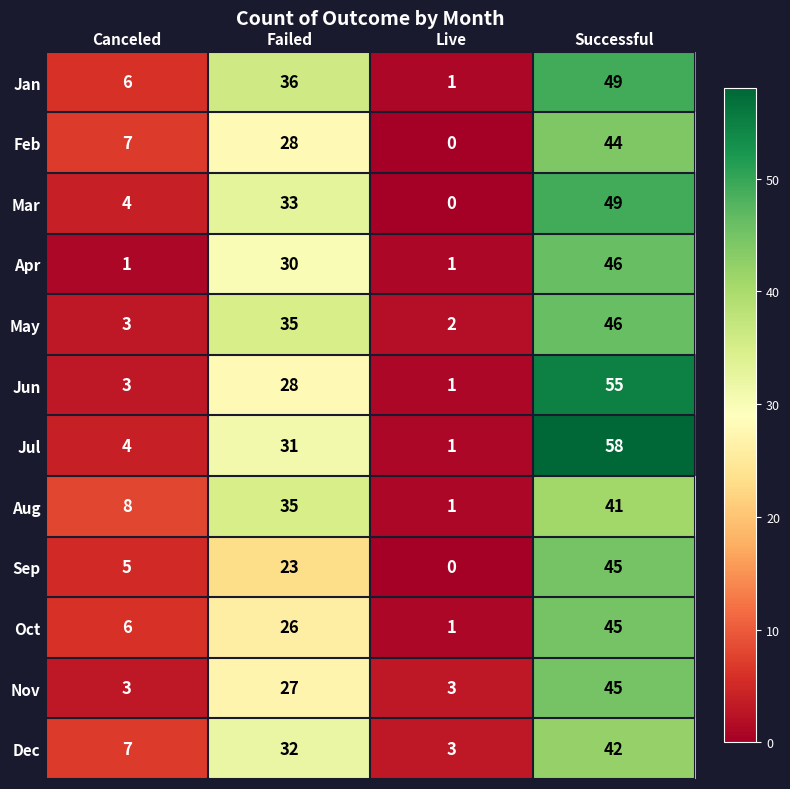

At which label is Jun closest to 28?

Failed